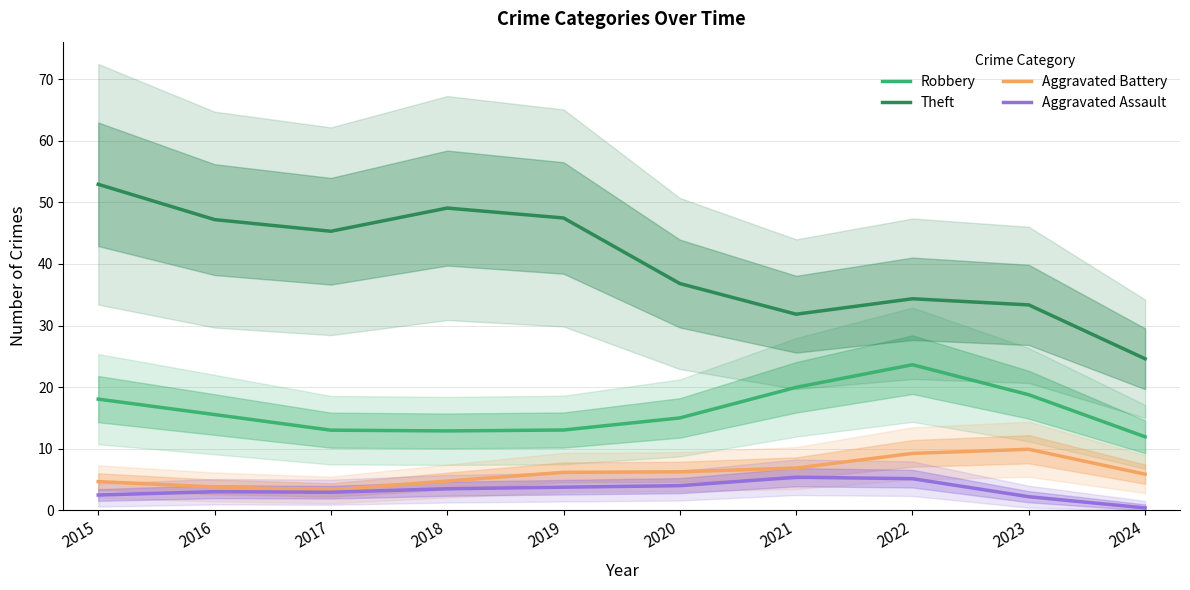

The value of Robbery at 2016 is 15.6. True or false?

True